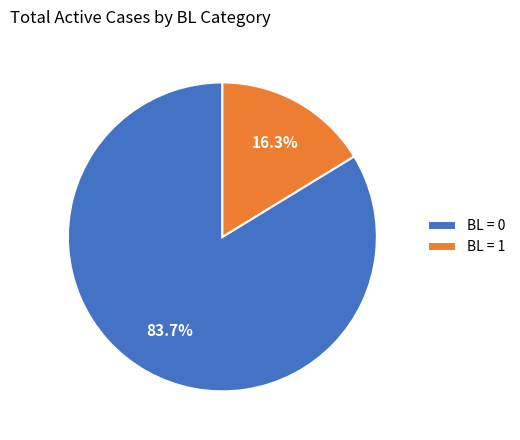

Rank the categories by value from highest to lowest.

BL = 0, BL = 1